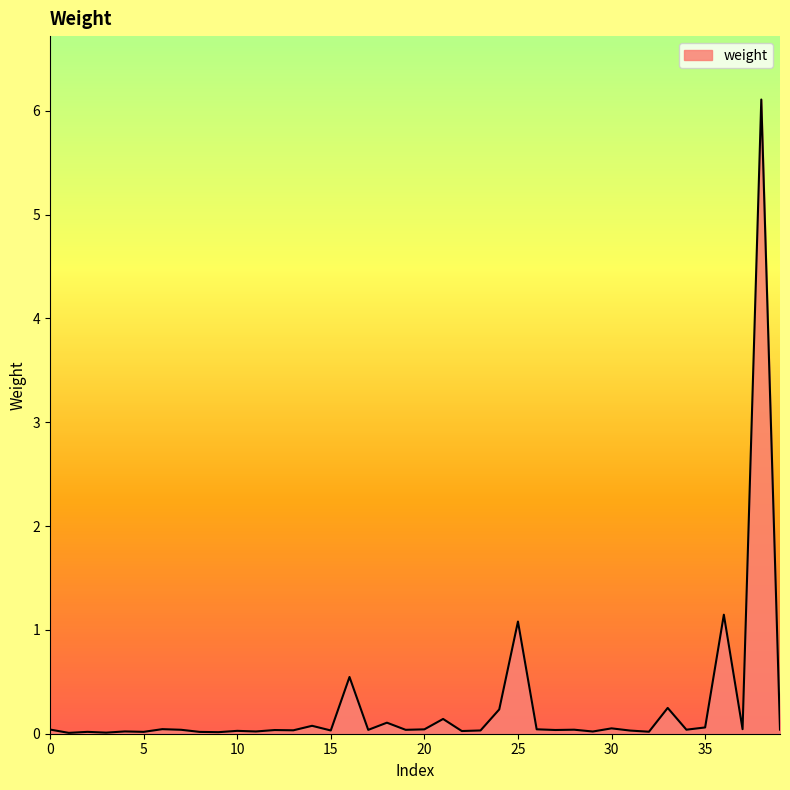

How many series are shown in this chart?

1